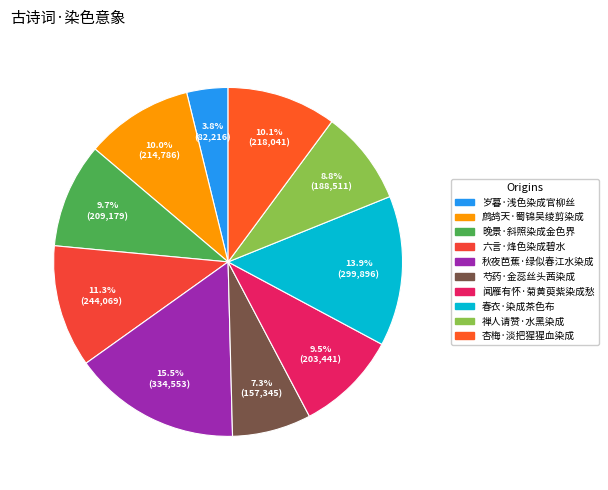

To the nearest percent, what portion does 杏梅·淡把猩猩血染成 represent?

10%